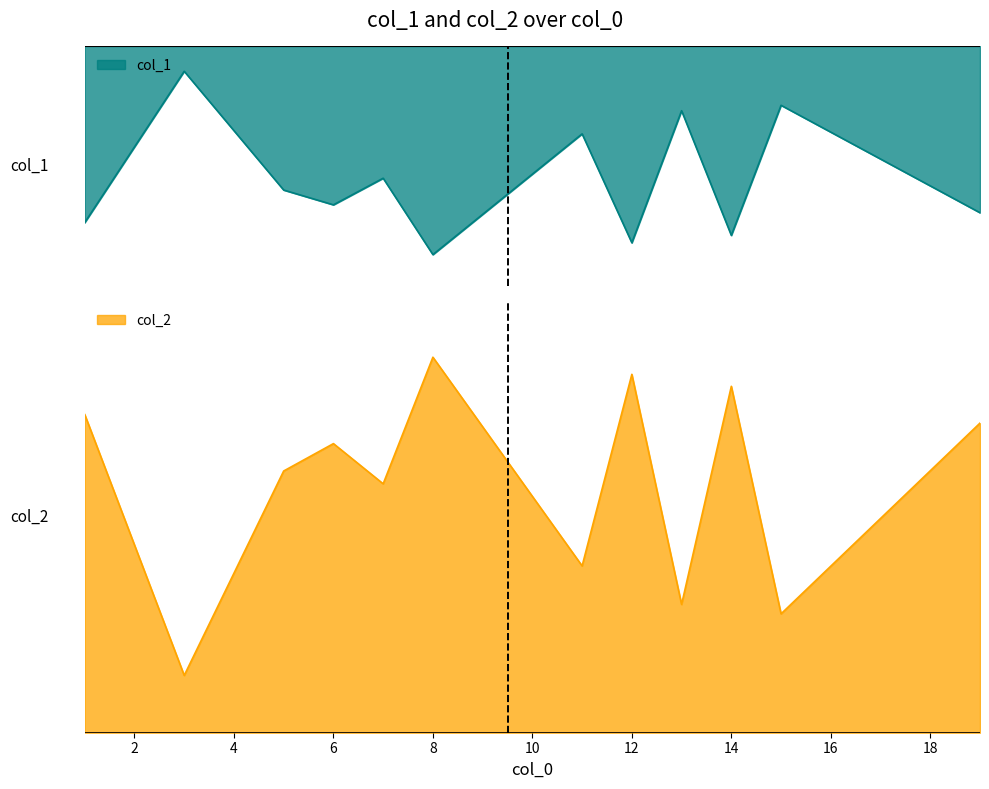

What is the lowest value of the col_2 series?

201